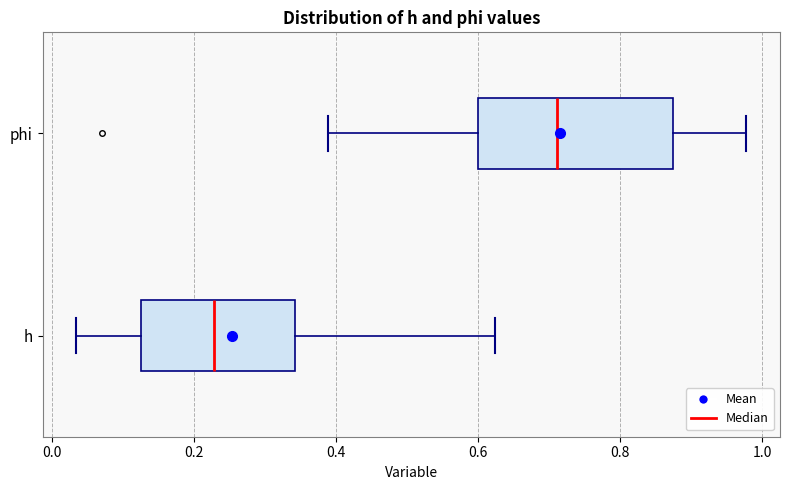

Which box's median line is the furthest to the right?

phi